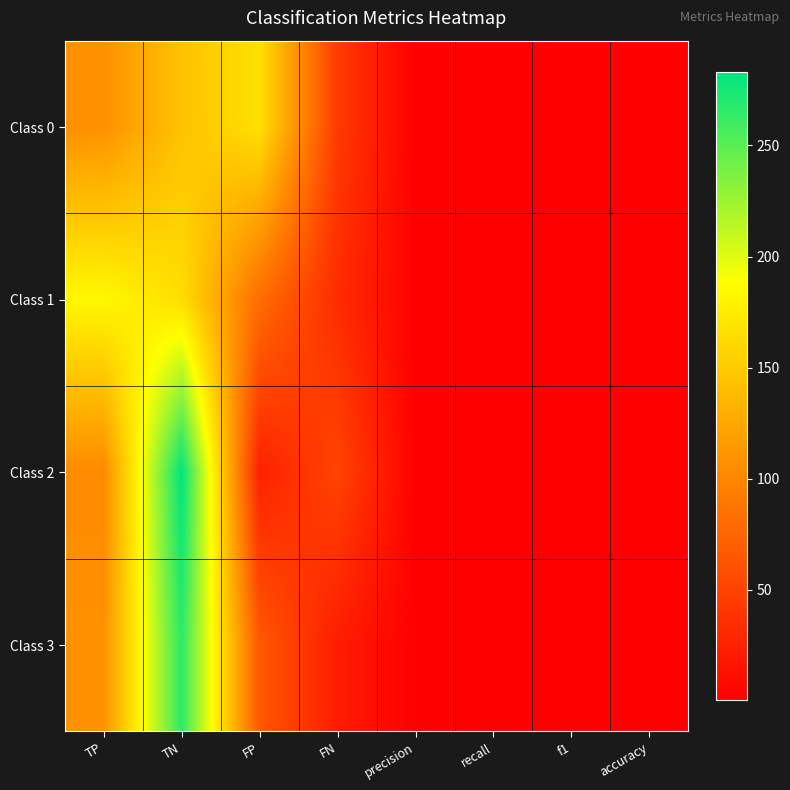

Count the number of data series in this chart.

4